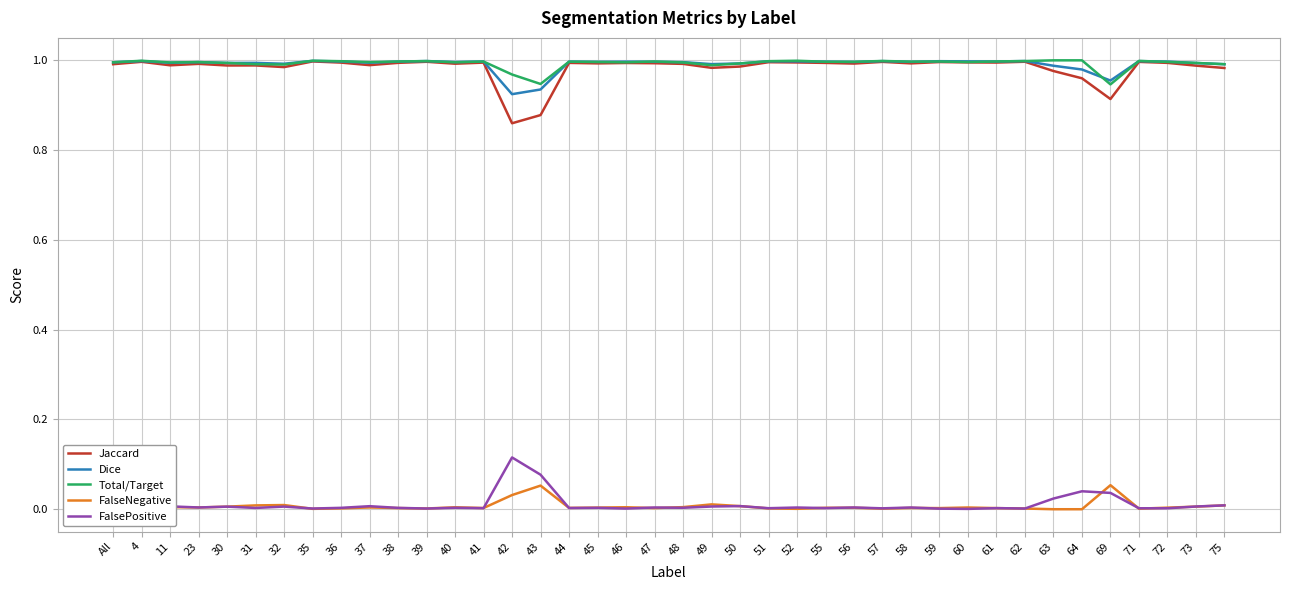

True or false: Dice and FalsePositive cross at least once.

False